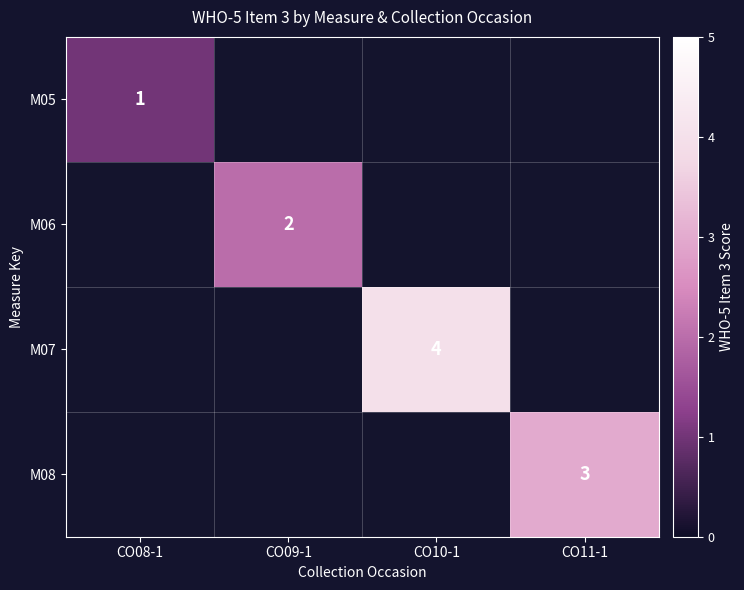

Is it true that M05 equals 0 at CO08-1?

False